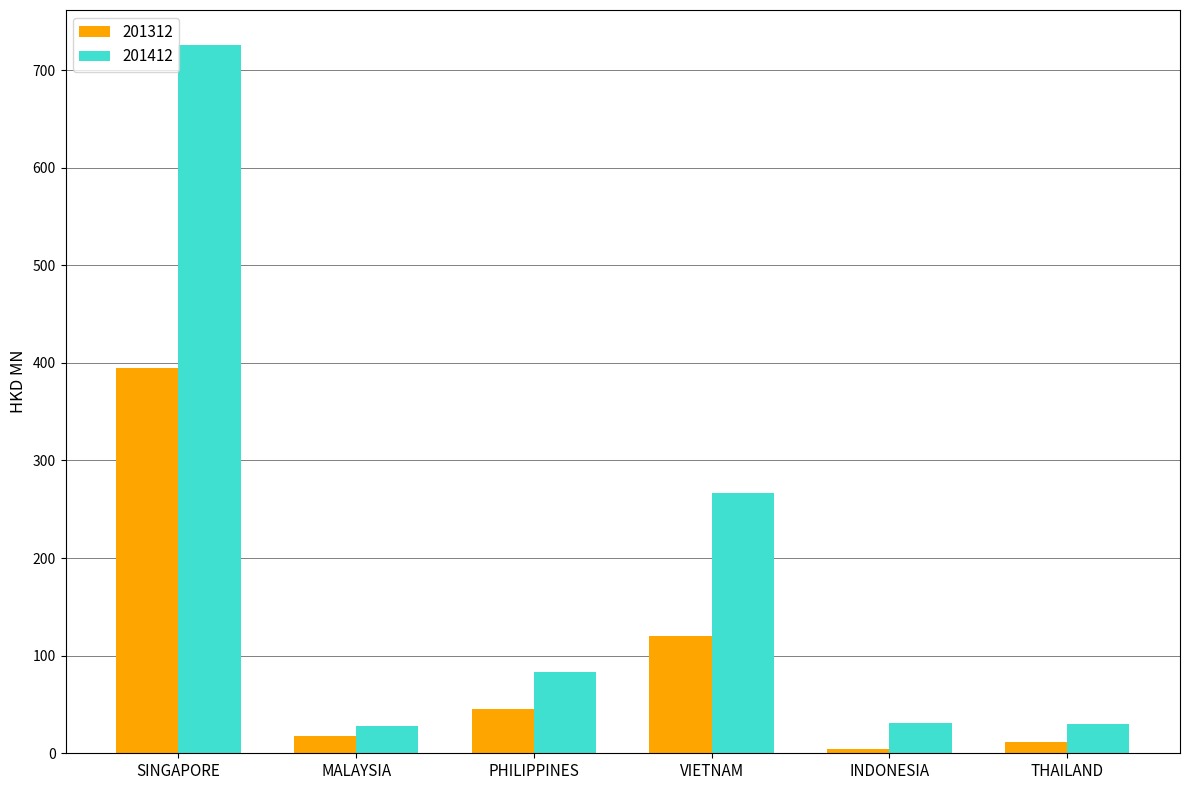

What is the spread (max minus min) of values at PHILIPPINES?

38.2